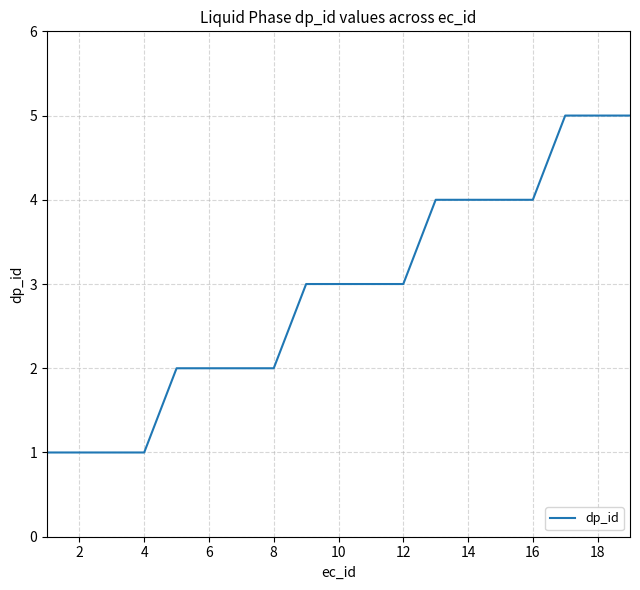

Does the chart have visible grid lines?

Yes